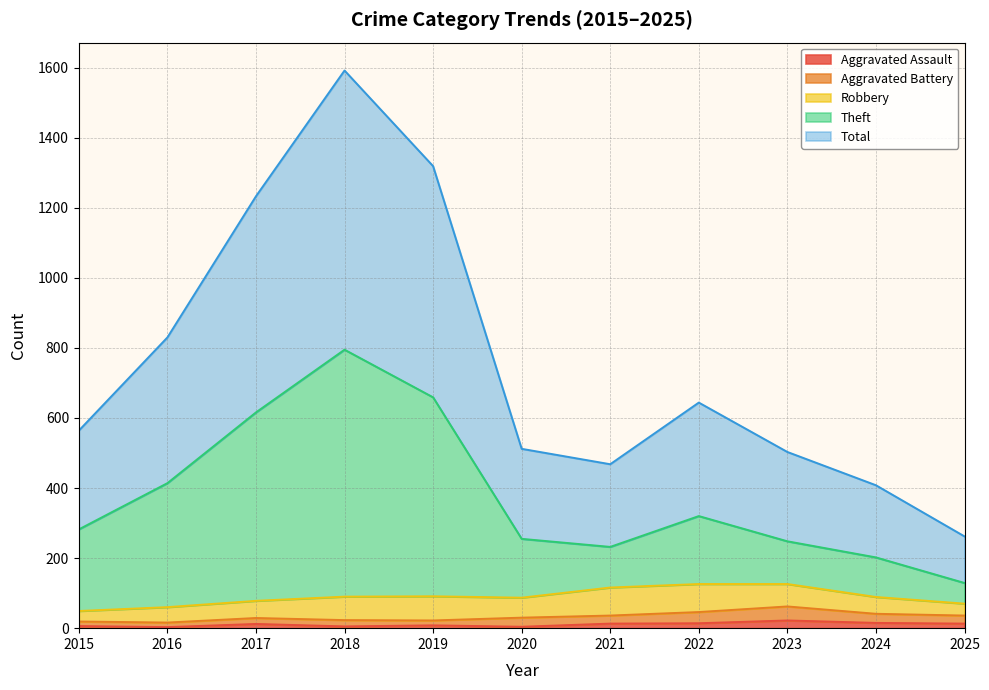

At which category does Aggravated Assault reach its first local peak?

2017